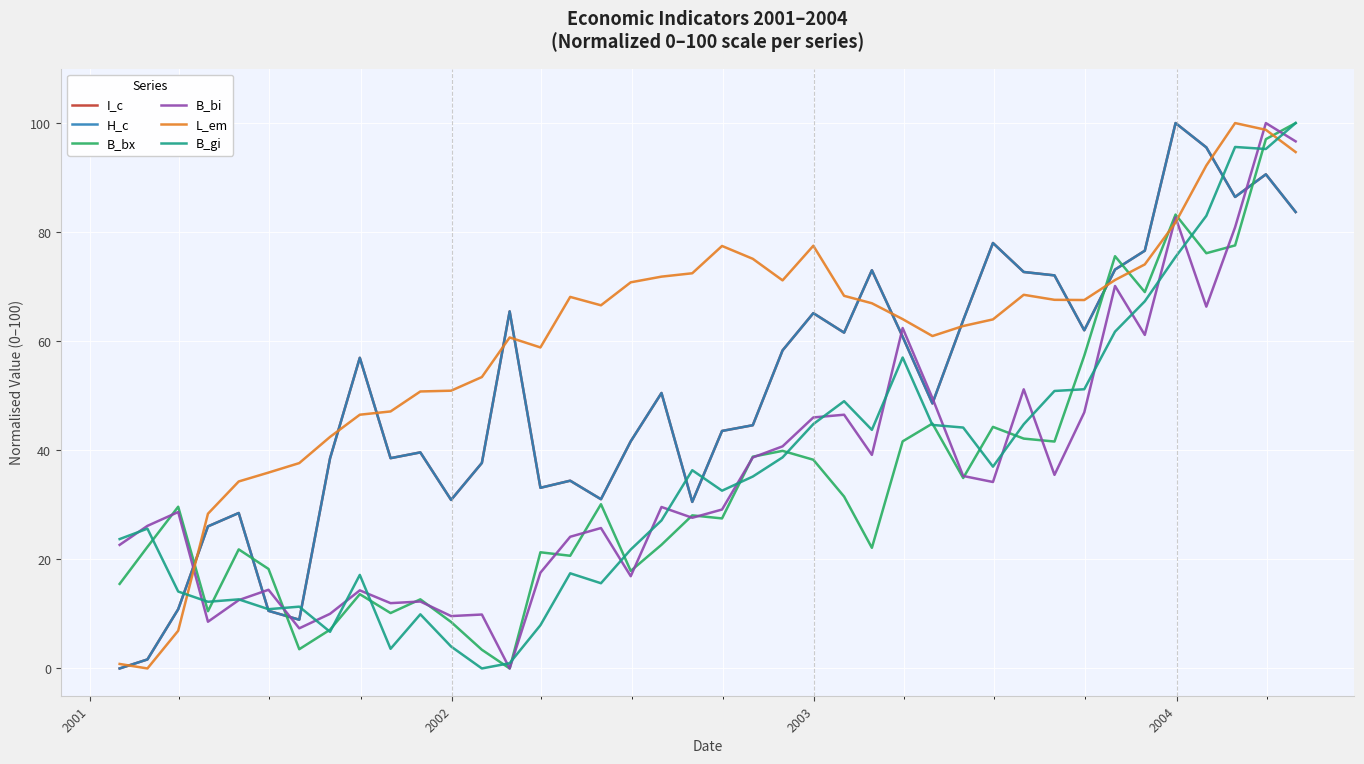

After their last crossing, which series has the higher values: L_em or B_gi?

B_gi